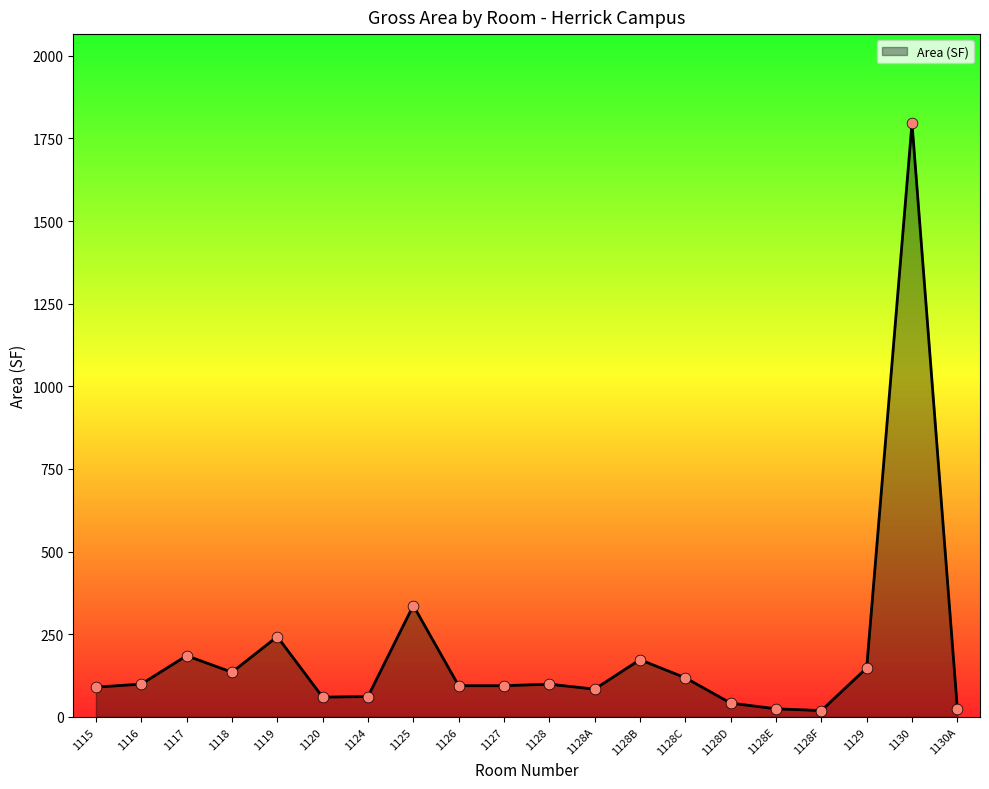

Approximately how many times larger is the value at 1130 compared to 1128F?

94.7